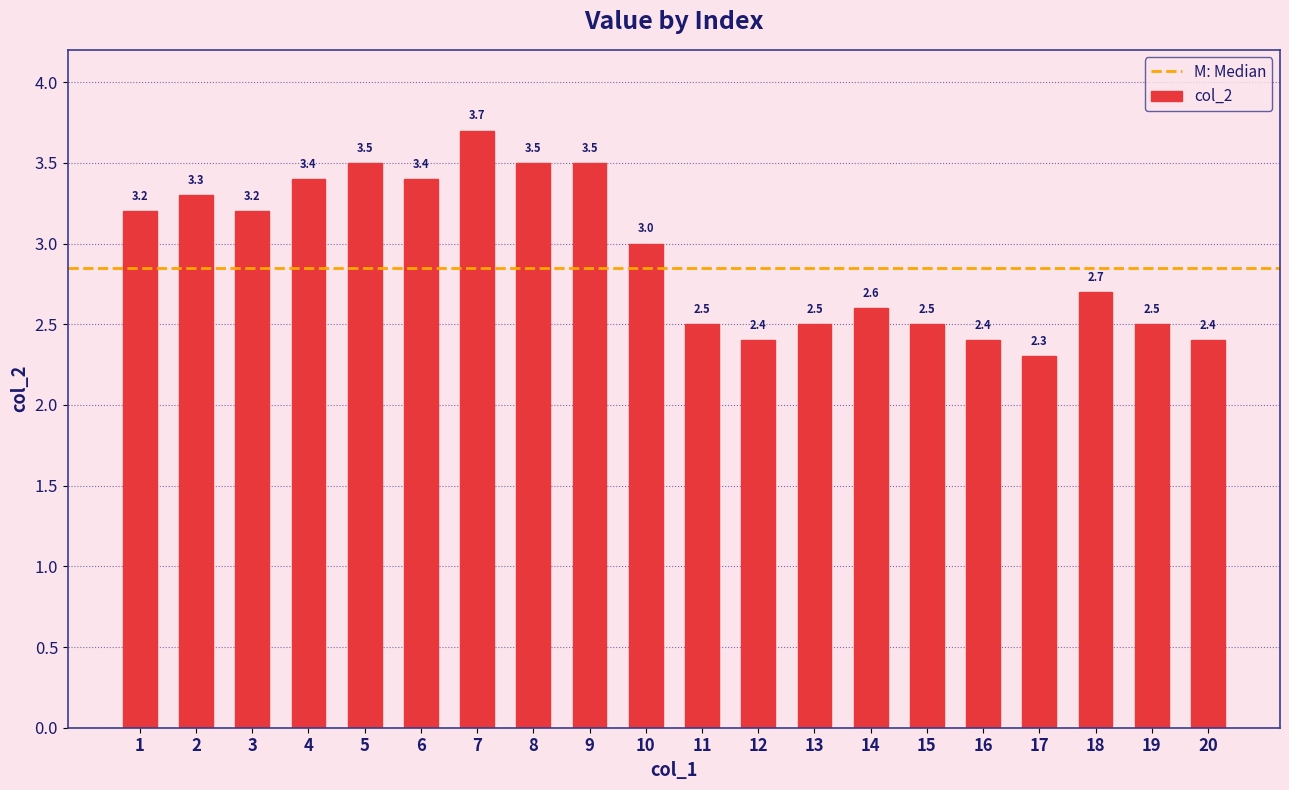

Is it true that the value at 3 is 0.8?

False